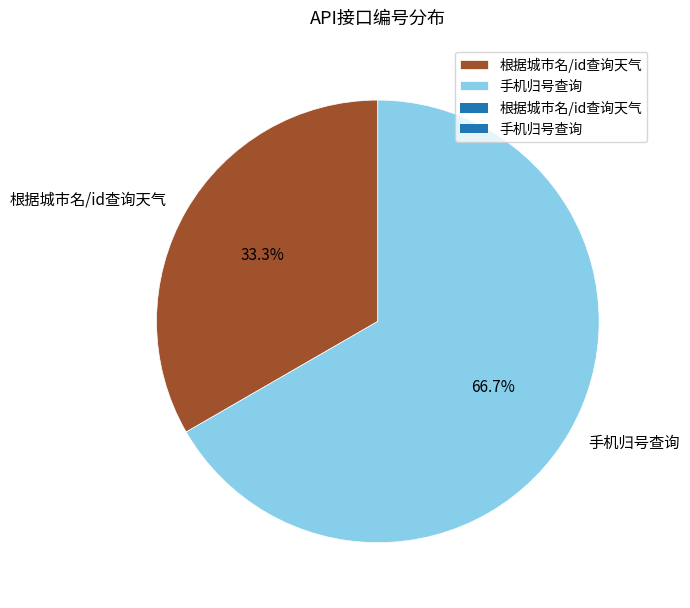

Which slice is the largest?

手机归号查询